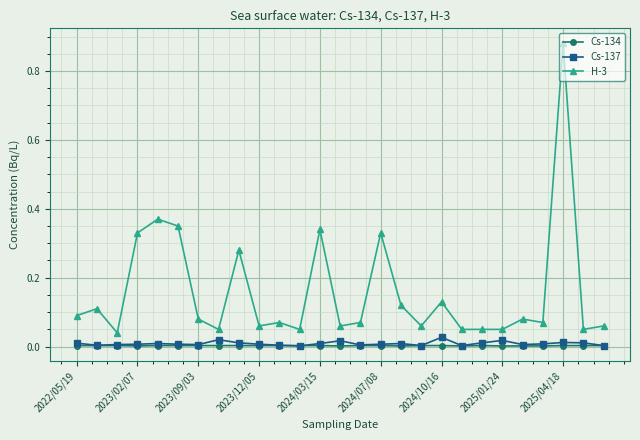

How many lines are shown in the chart?

3